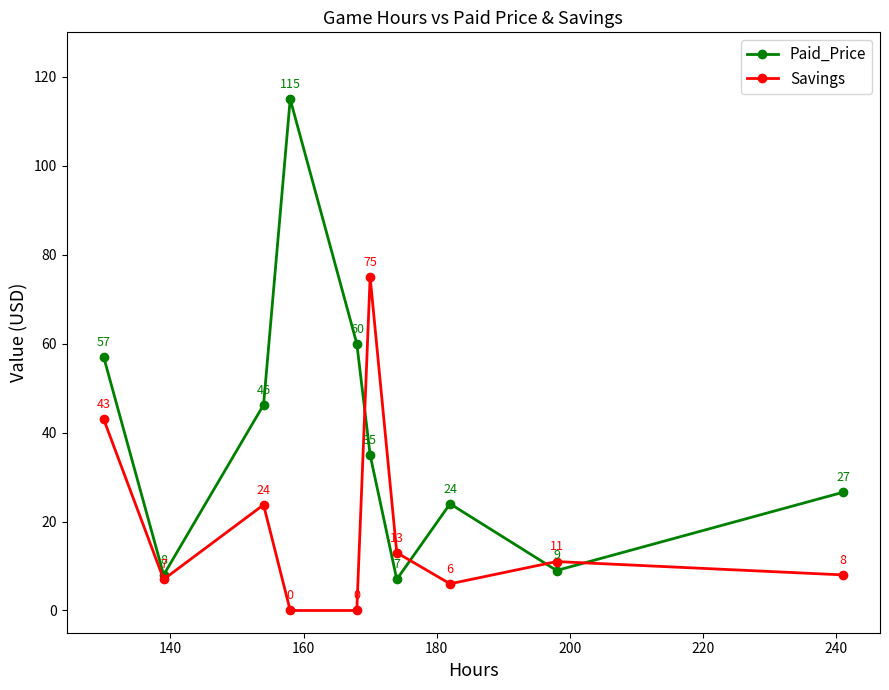

Which series has the widest spread of values?

Paid_Price